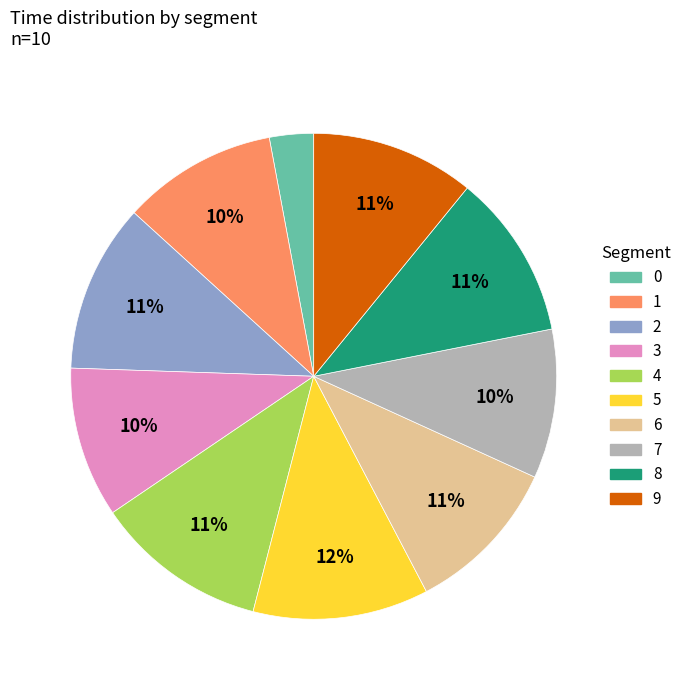

Is it true that 7 is 4% of the pie?

False